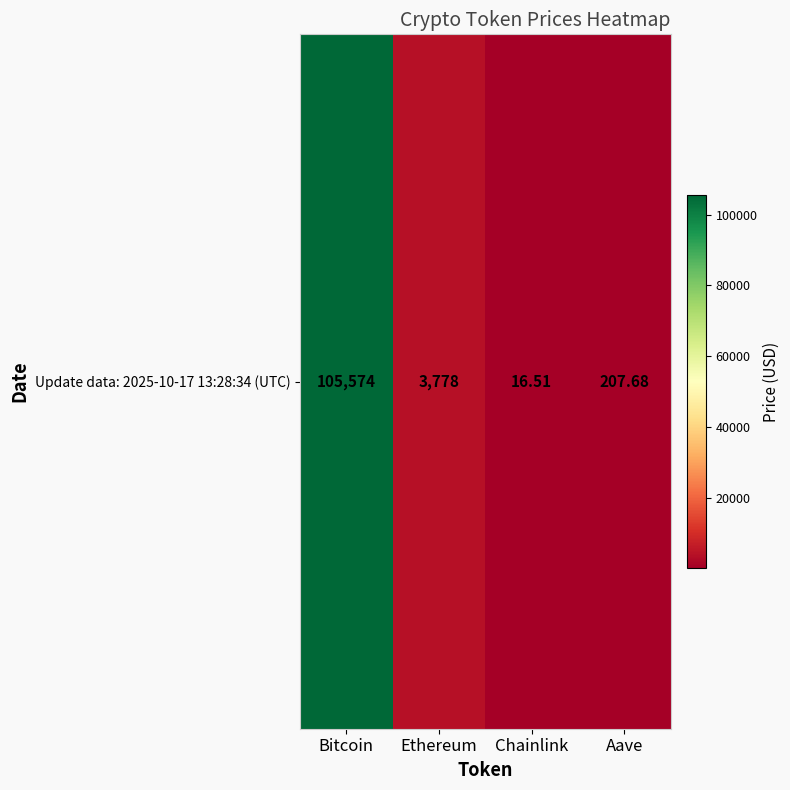

How many values exceed 3778?

2